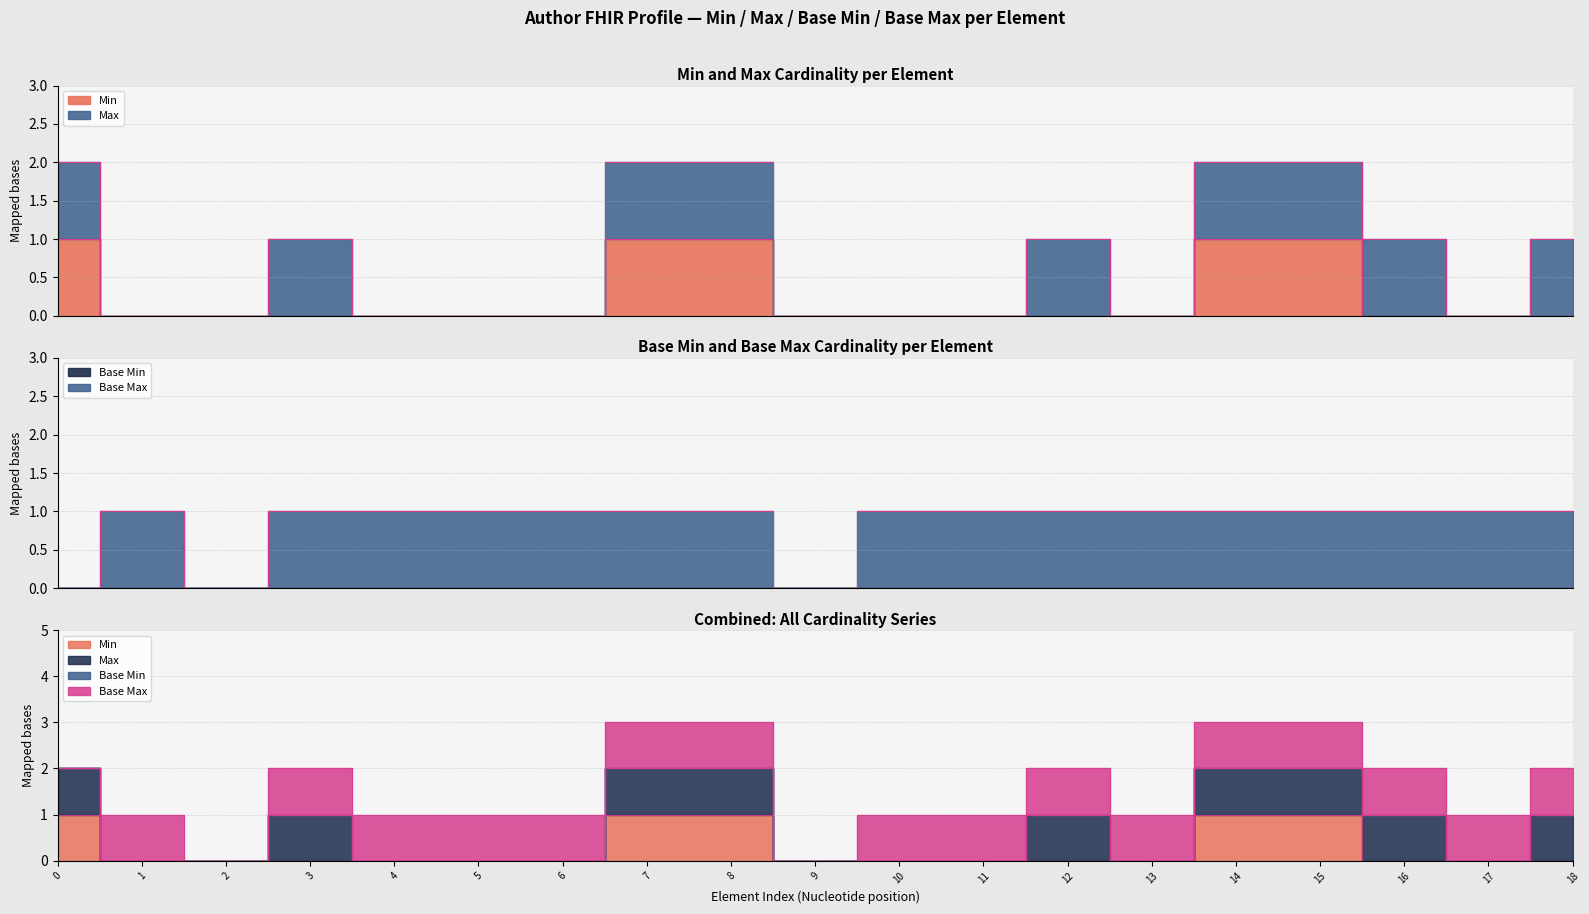

What is the difference between the second highest and minimum values in the Min series?

1